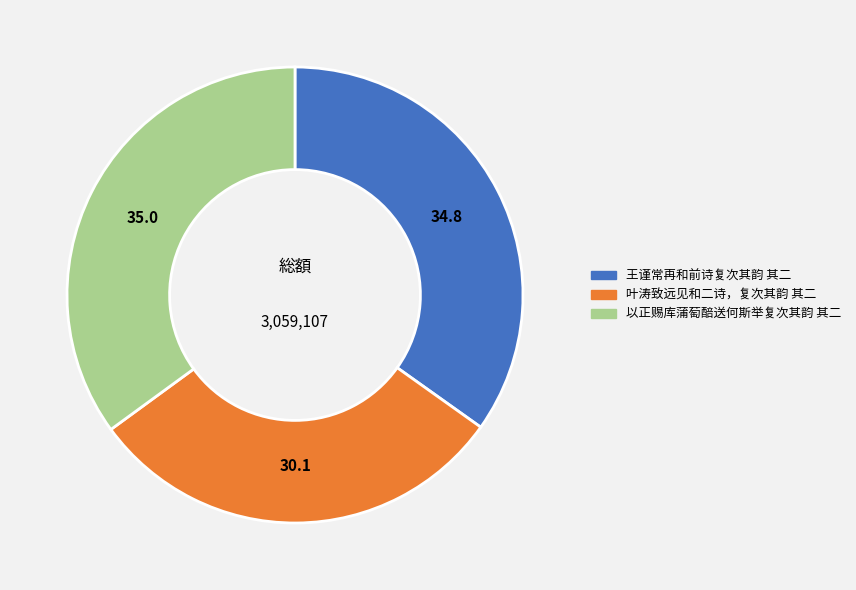

How many slices are in this pie chart?

3